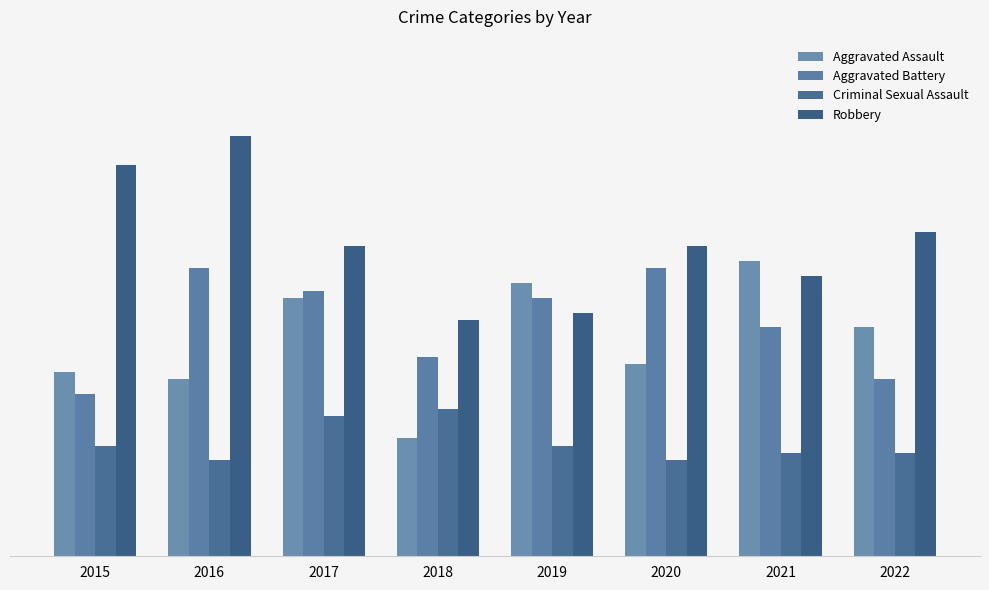

Reading right to left, what are all the values shown in this chart?

Aggravated Assault: 2022=31	2021=40	2020=26	2019=37	2018=16	2017=35	2016=24	2015=25
Aggravated Battery: 2022=24	2021=31	2020=39	2019=35	2018=27	2017=36	2016=39	2015=22
Criminal Sexual Assault: 2022=14	2021=14	2020=13	2019=15	2018=20	2017=19	2016=13	2015=15
Robbery: 2022=44	2021=38	2020=42	2019=33	2018=32	2017=42	2016=57	2015=53